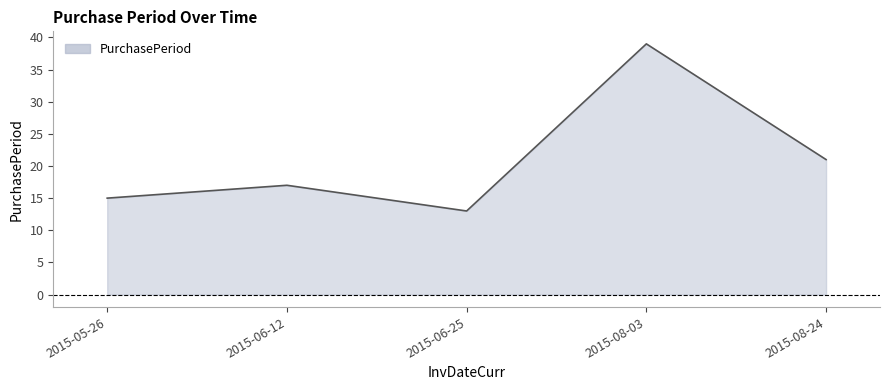

What is the minimum value shown in the chart?

13